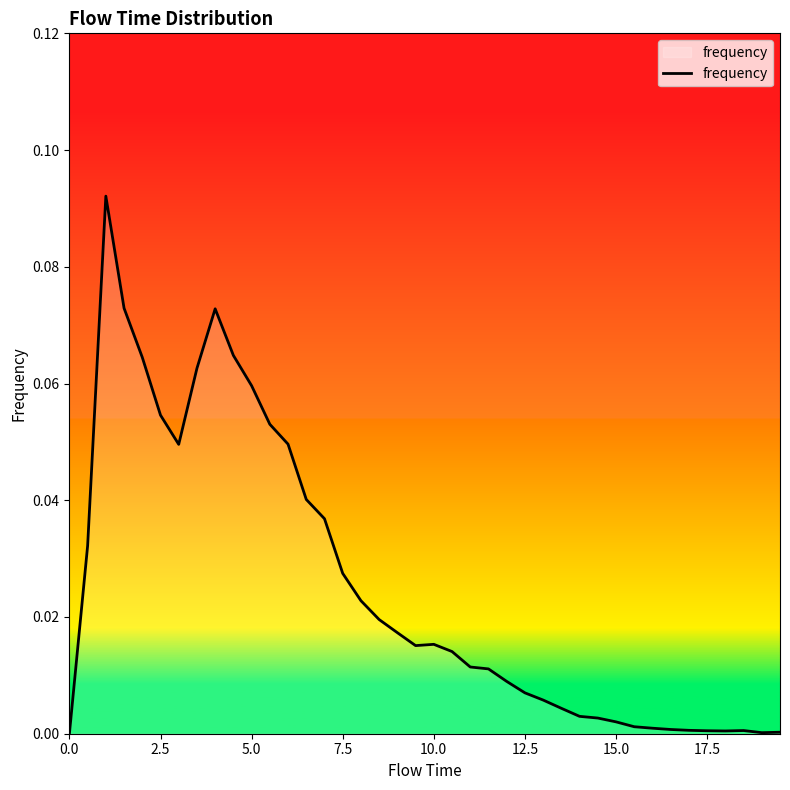

Does the chart display data point markers on the line(s)?

No